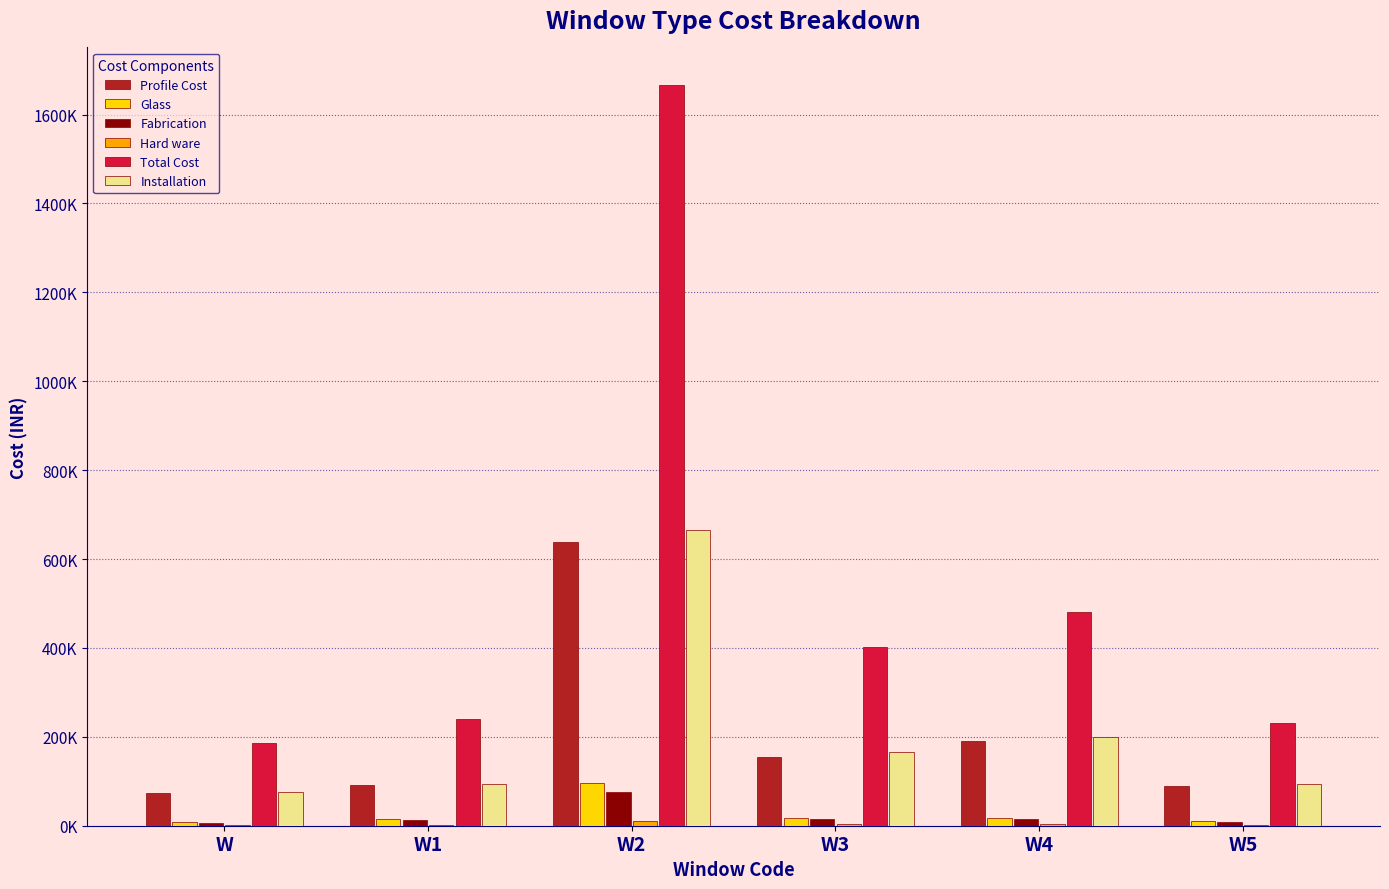

Is it true that Fabrication equals 18937.8 at W1?

False